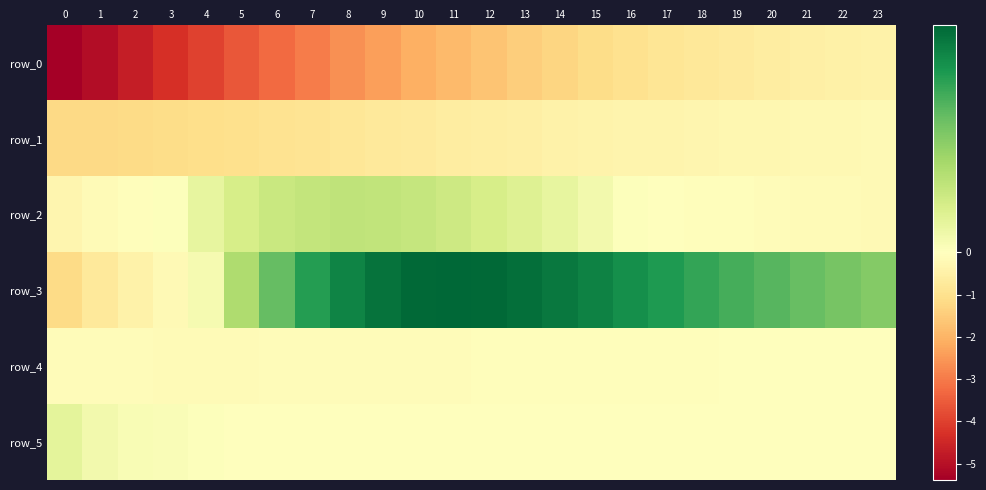

What is the smallest value displayed?

-5.4